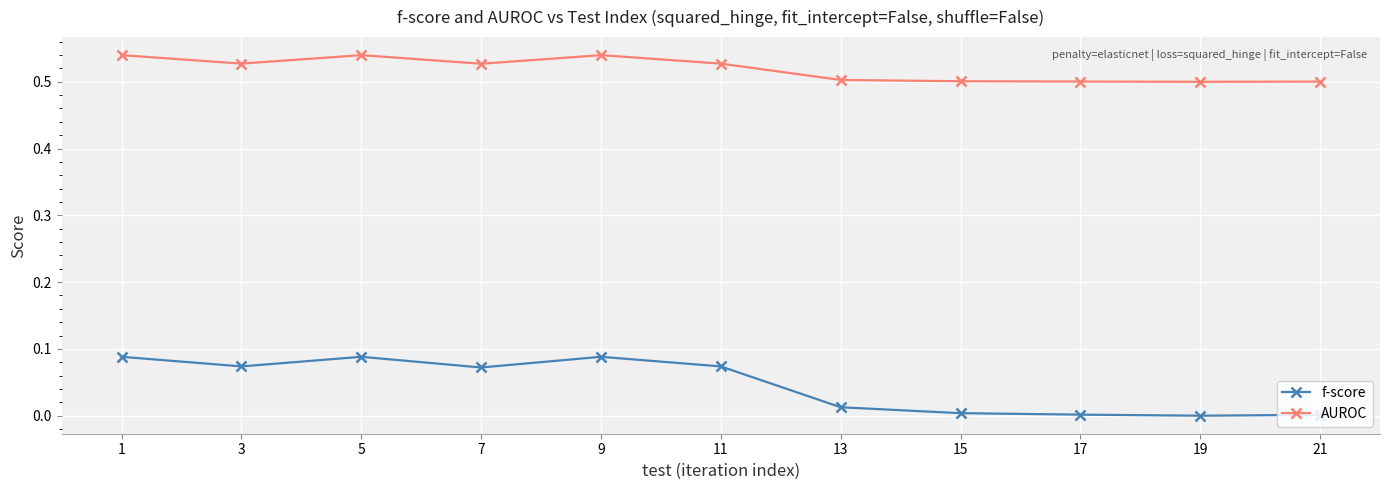

Where is the first local minimum for f-score?

3